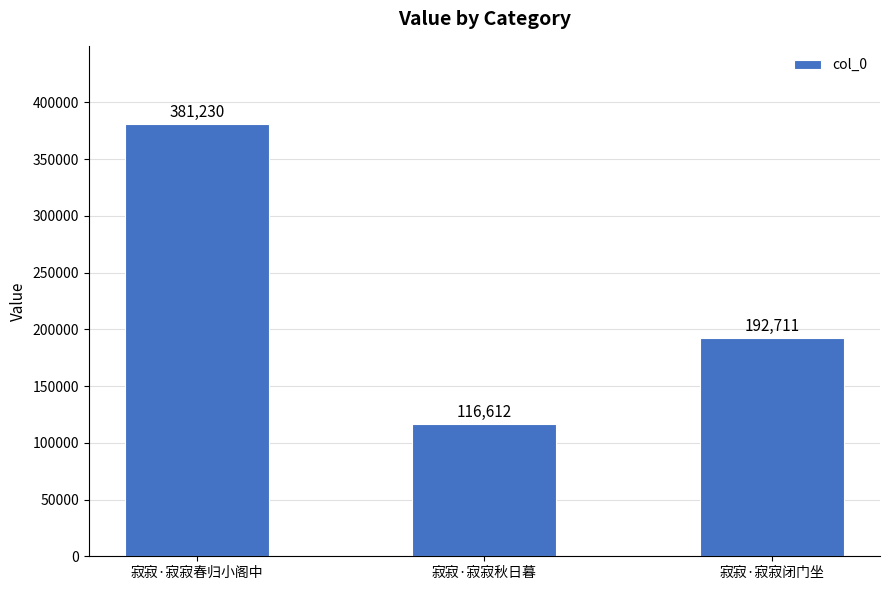

List the labels in order of value, largest first.

寂寂·寂寂春归小阁中, 寂寂·寂寂闭门坐, 寂寂·寂寂秋日暮